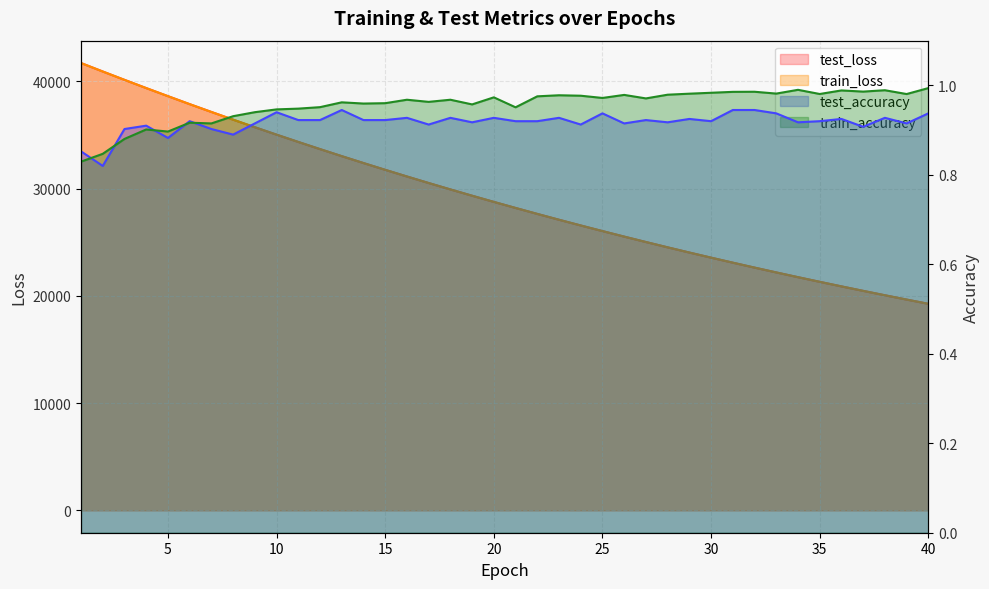

What is the difference between the maximum and second lowest values in the test_loss series?

22049.6